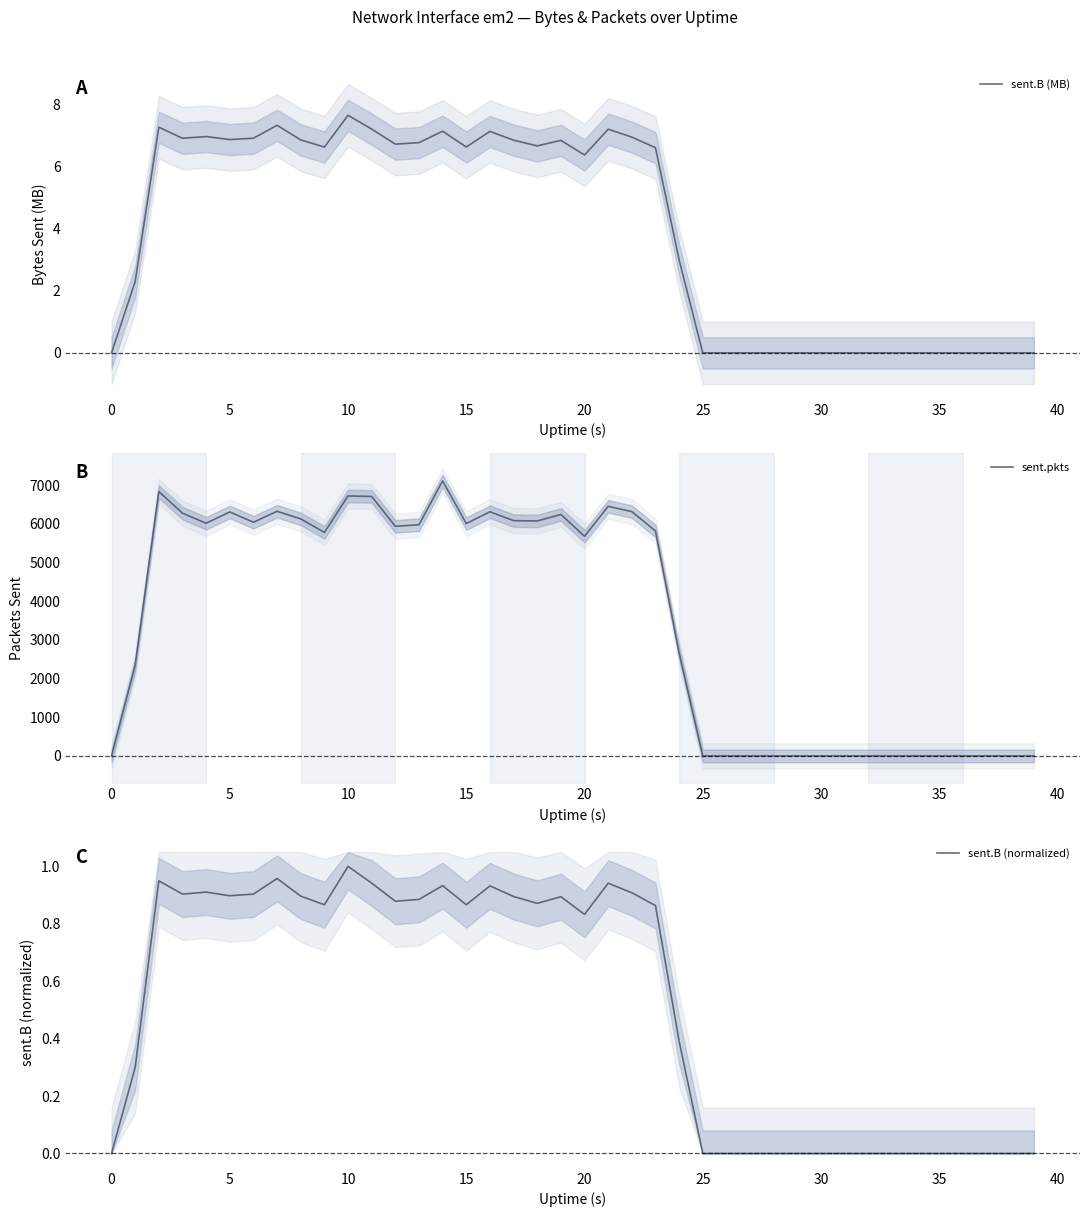

How many positive values does the sent.B (MB) series have?

24